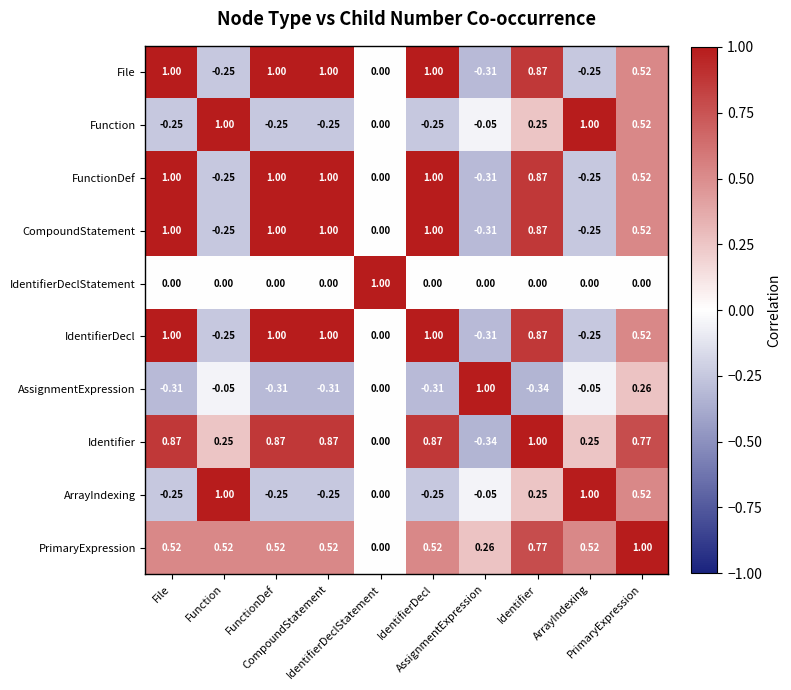

Reading left to right, list all the values displayed in this chart.

File: File=1.0	Function=-0.2	FunctionDef=1.0	CompoundStatement=1.0	IdentifierDeclStatement=0.0	IdentifierDecl=1.0	AssignmentExpression=-0.3	Identifier=0.9	ArrayIndexing=-0.2	PrimaryExpression=0.5
Function: File=-0.2	Function=1.0	FunctionDef=-0.2	CompoundStatement=-0.2	IdentifierDeclStatement=0.0	IdentifierDecl=-0.2	AssignmentExpression=-0.1	Identifier=0.2	ArrayIndexing=1.0	PrimaryExpression=0.5
FunctionDef: File=1.0	Function=-0.2	FunctionDef=1.0	CompoundStatement=1.0	IdentifierDeclStatement=0.0	IdentifierDecl=1.0	AssignmentExpression=-0.3	Identifier=0.9	ArrayIndexing=-0.2	PrimaryExpression=0.5
CompoundStatement: File=1.0	Function=-0.2	FunctionDef=1.0	CompoundStatement=1.0	IdentifierDeclStatement=0.0	IdentifierDecl=1.0	AssignmentExpression=-0.3	Identifier=0.9	ArrayIndexing=-0.2	PrimaryExpression=0.5
IdentifierDeclStatement: File=0.0	Function=0.0	FunctionDef=0.0	CompoundStatement=0.0	IdentifierDeclStatement=1.0	IdentifierDecl=0.0	AssignmentExpression=0.0	Identifier=0.0	ArrayIndexing=0.0	PrimaryExpression=0.0
IdentifierDecl: File=1.0	Function=-0.2	FunctionDef=1.0	CompoundStatement=1.0	IdentifierDeclStatement=0.0	IdentifierDecl=1.0	AssignmentExpression=-0.3	Identifier=0.9	ArrayIndexing=-0.2	PrimaryExpression=0.5
AssignmentExpression: File=-0.3	Function=-0.1	FunctionDef=-0.3	CompoundStatement=-0.3	IdentifierDeclStatement=0.0	IdentifierDecl=-0.3	AssignmentExpression=1.0	Identifier=-0.3	ArrayIndexing=-0.1	PrimaryExpression=0.3
Identifier: File=0.9	Function=0.2	FunctionDef=0.9	CompoundStatement=0.9	IdentifierDeclStatement=0.0	IdentifierDecl=0.9	AssignmentExpression=-0.3	Identifier=1.0	ArrayIndexing=0.2	PrimaryExpression=0.8
ArrayIndexing: File=-0.2	Function=1.0	FunctionDef=-0.2	CompoundStatement=-0.2	IdentifierDeclStatement=0.0	IdentifierDecl=-0.2	AssignmentExpression=-0.1	Identifier=0.2	ArrayIndexing=1.0	PrimaryExpression=0.5
PrimaryExpression: File=0.5	Function=0.5	FunctionDef=0.5	CompoundStatement=0.5	IdentifierDeclStatement=0.0	IdentifierDecl=0.5	AssignmentExpression=0.3	Identifier=0.8	ArrayIndexing=0.5	PrimaryExpression=1.0